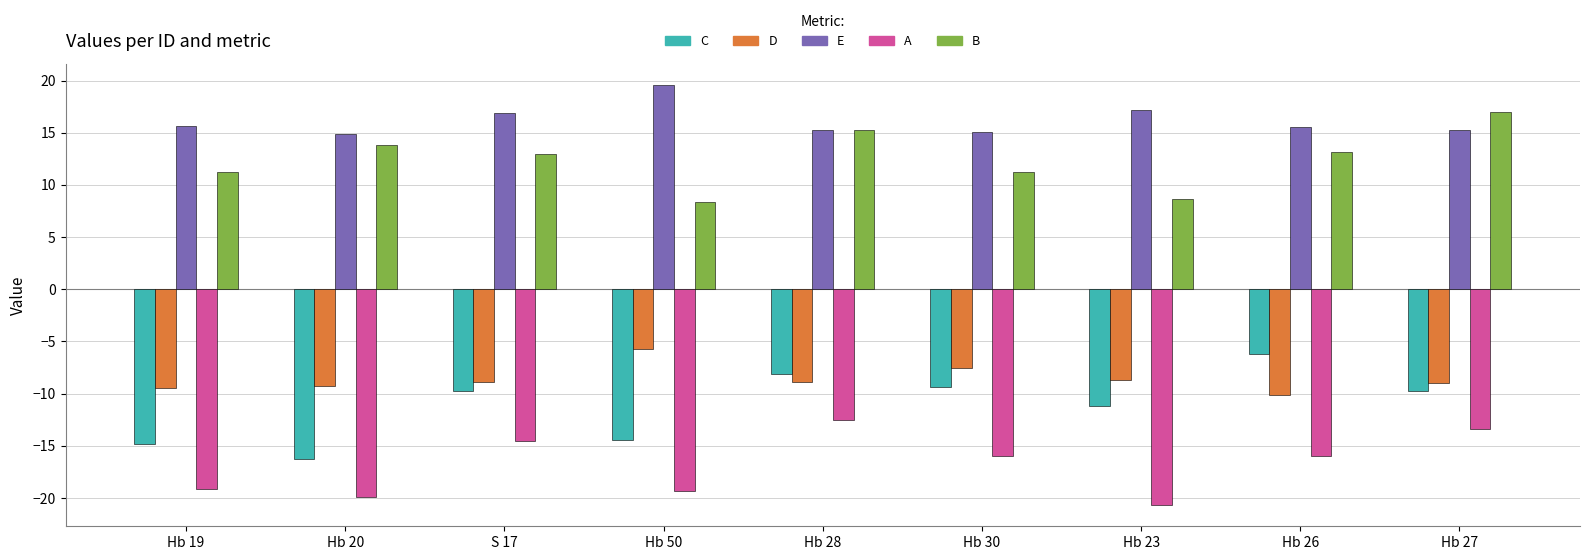

What is the sum of all C values?

-100.0